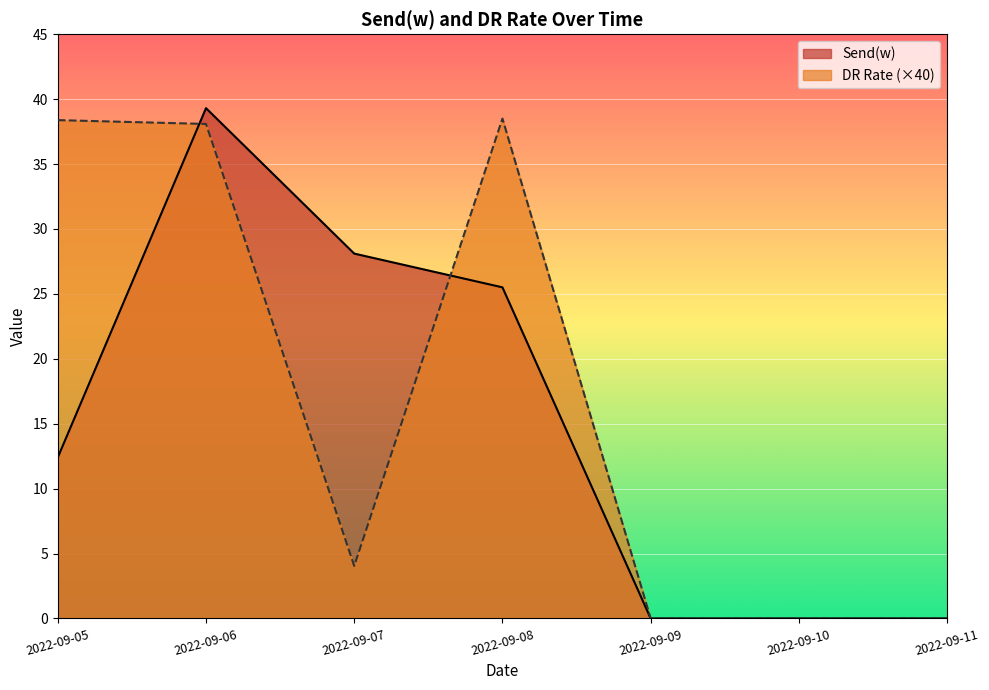

Rank the series by their average value, from highest to lowest.

DR Rate (×40), Send(w)